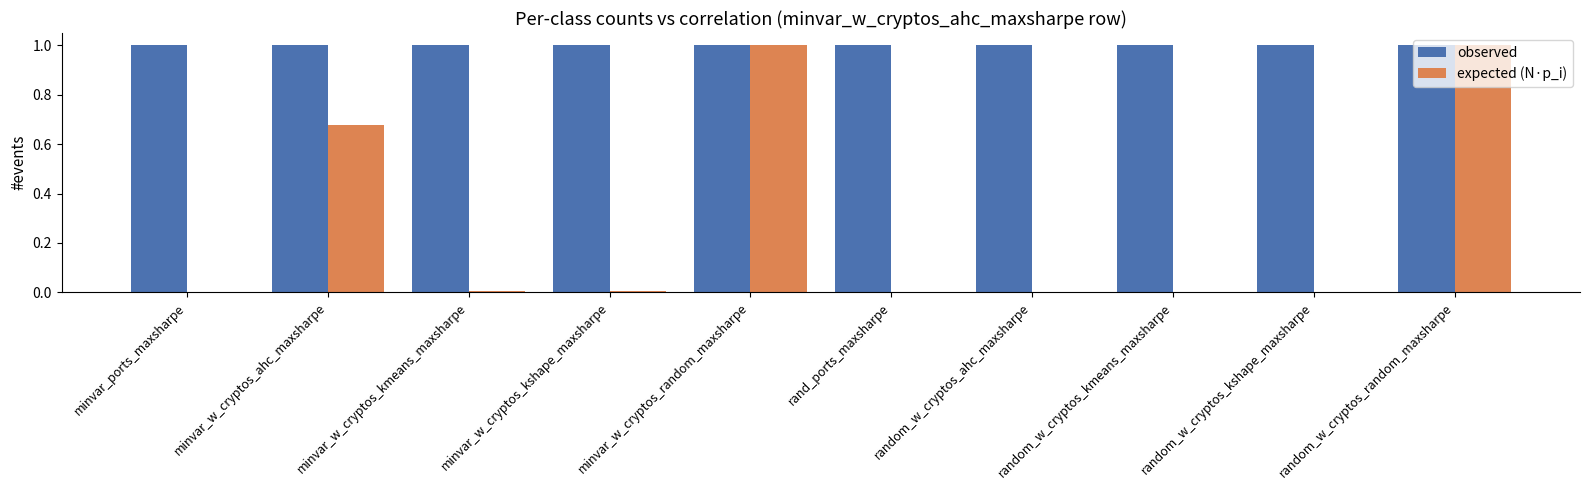

True or false: expected (N·p_i) has a value of 1.0 at random_w_cryptos_random_maxsharpe.

True